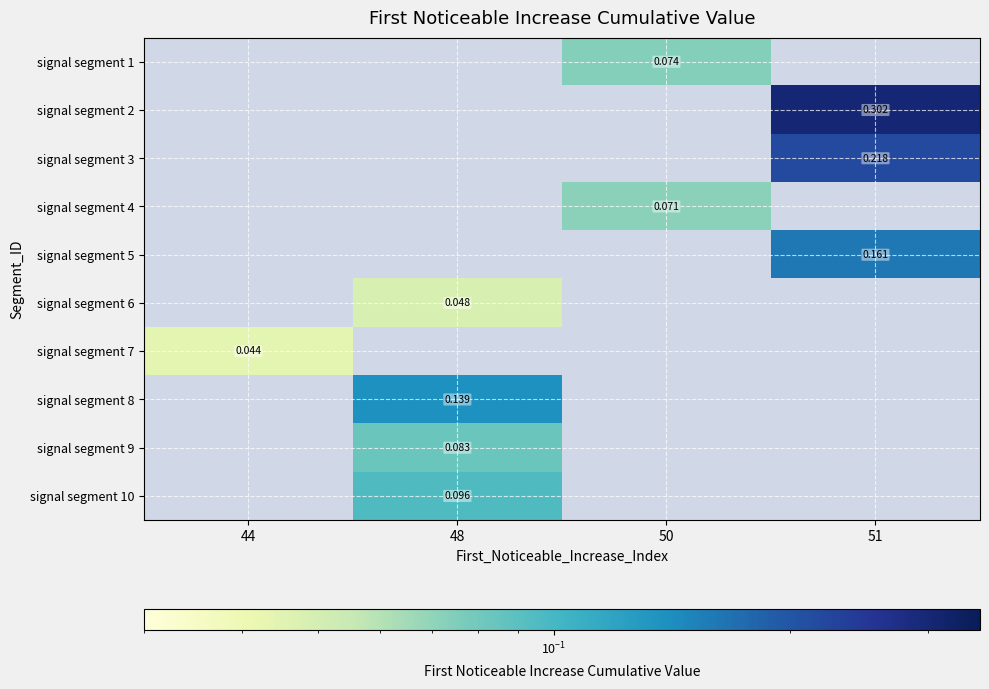

Is the value of signal segment 8 at 48 greater than the value of signal segment 9 at 48?

Yes